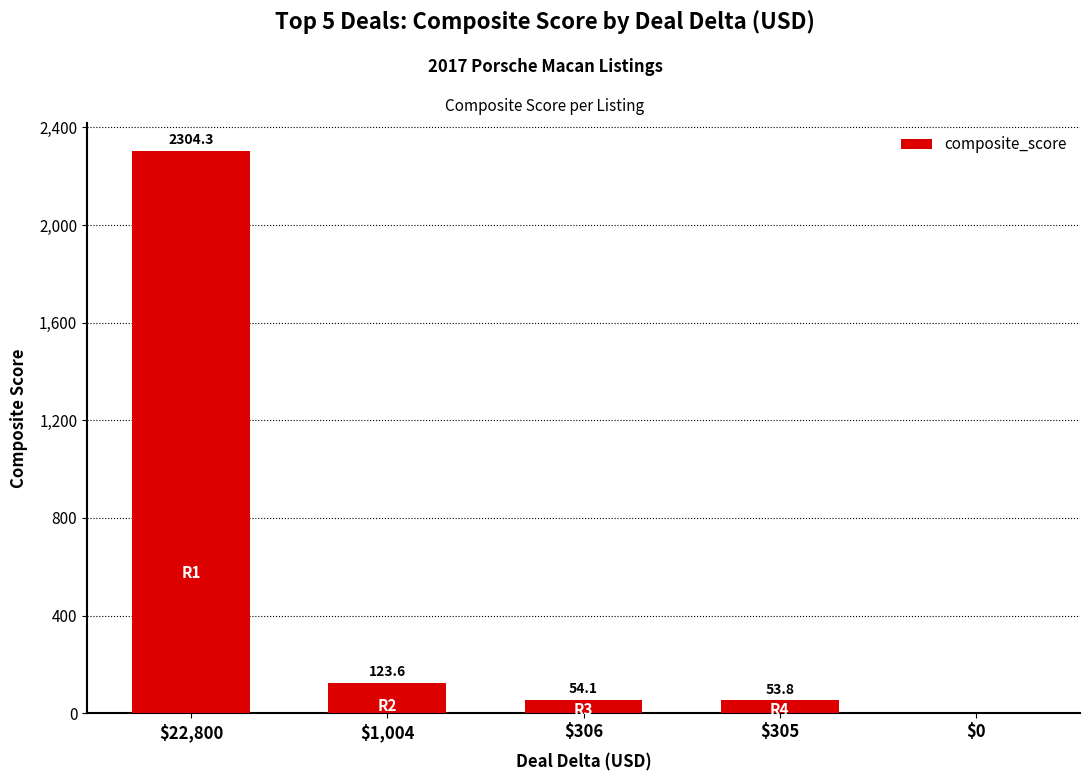

Count the number of values greater than 54.

3